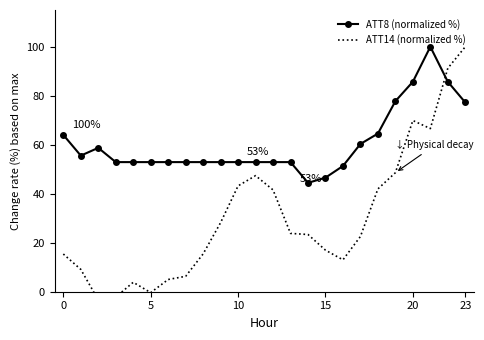

What is the lowest value of the ATT8 (normalized %) series?

44.4